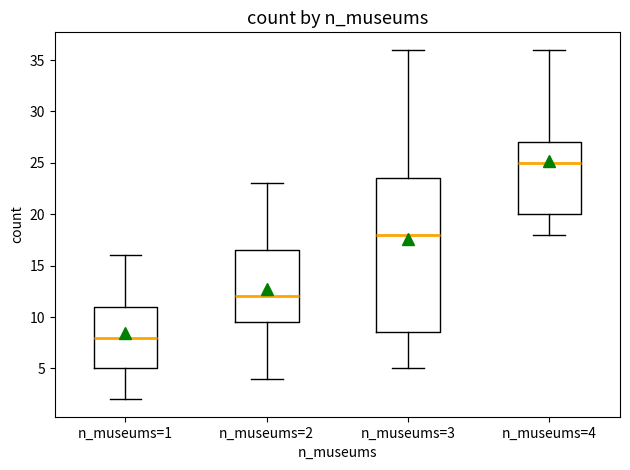

Which box's median line is the lowest?

n_museums=1